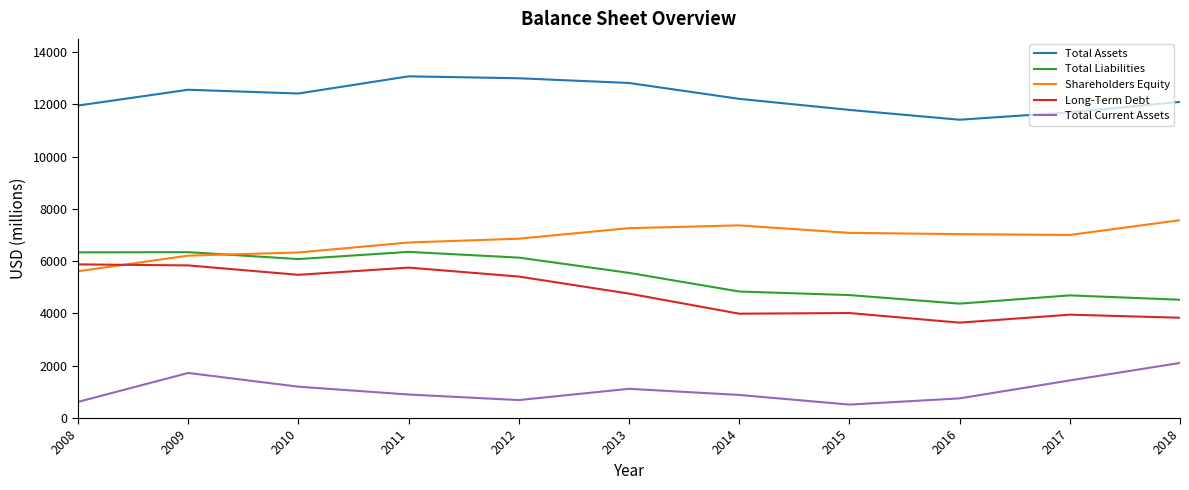

What is the lowest value of the Total Current Assets series?

514